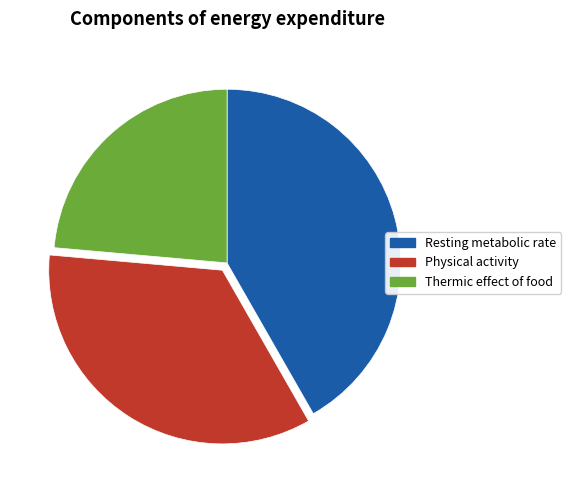

Which has a higher value, Thermic effect of food or Physical activity?

Physical activity